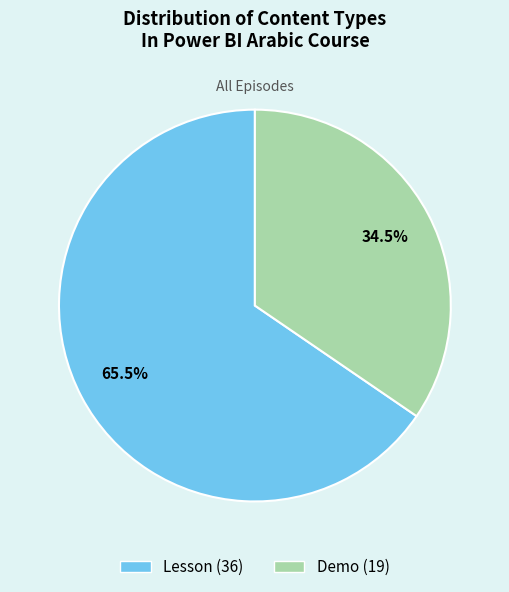

Does Demo represent more than half of the total?

No